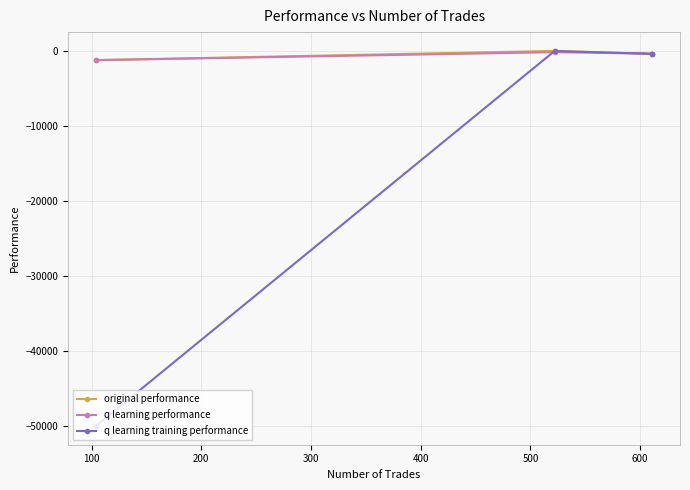

Which series has the widest spread of values?

q learning training performance